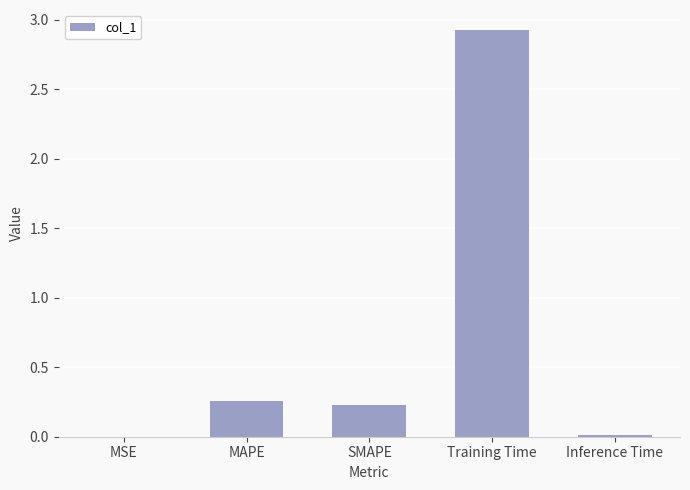

True or false: the data shows 5.0 at Training Time.

False